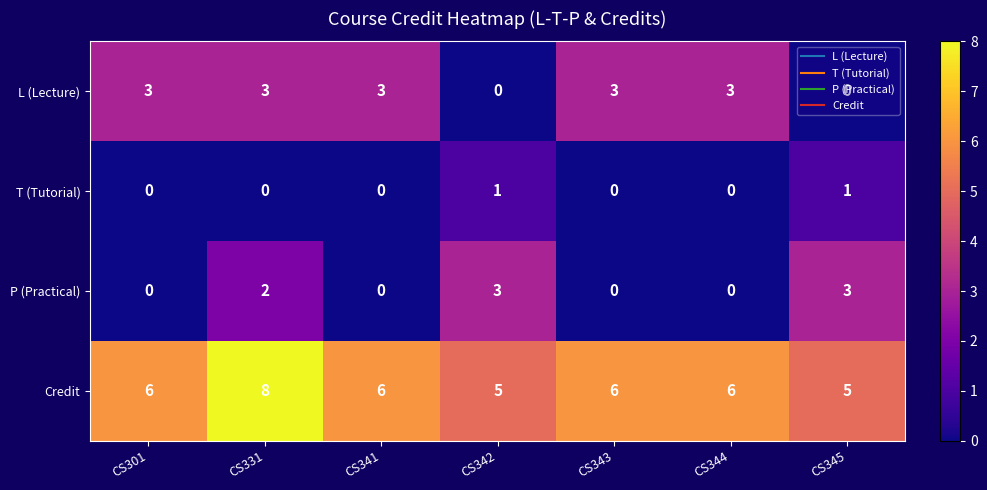

At CS345, list the series in order from smallest to largest.

L (Lecture), T (Tutorial), P (Practical), Credit